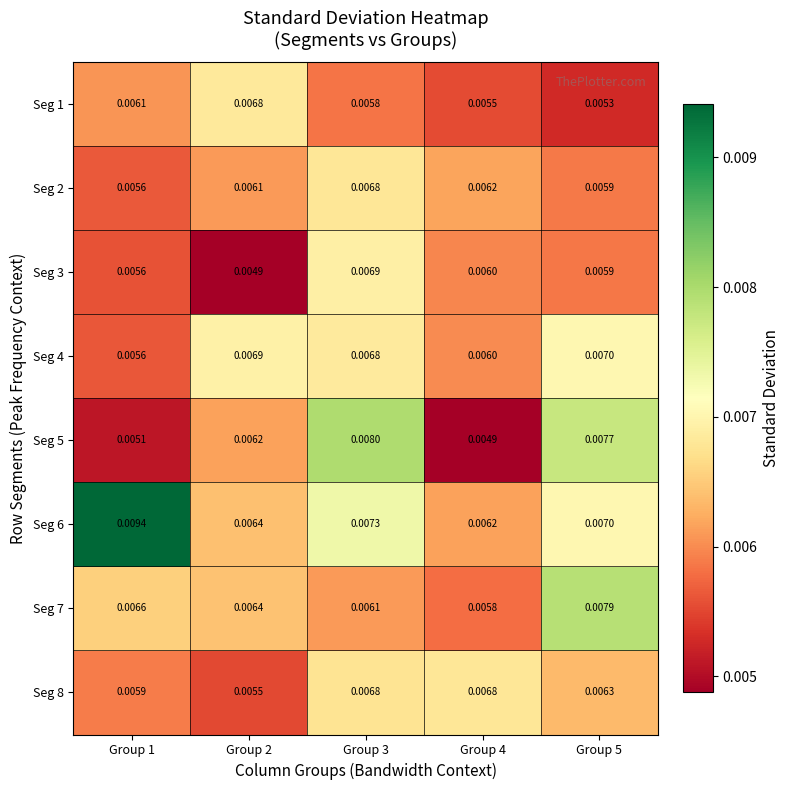

At which category is the sum across all series the highest?

Group 3